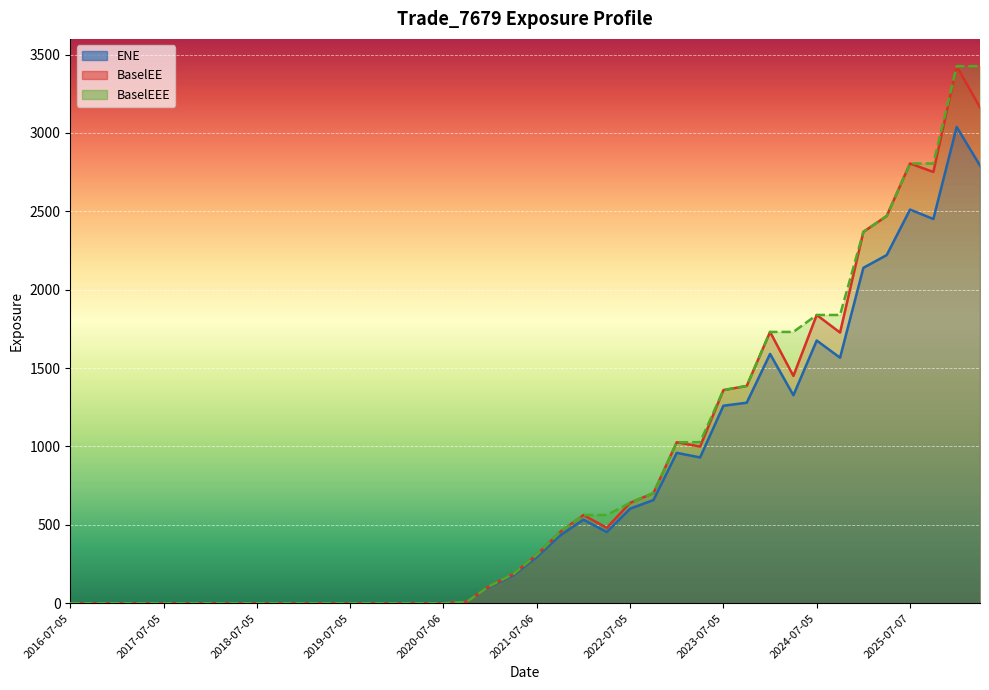

List the labels in order of BaselEEE value, smallest first.

2016-07-05, 2016-10-05, 2017-01-05, 2017-04-05, 2017-07-05, 2017-10-05, 2018-01-05, 2018-04-05, 2018-07-05, 2018-10-05, 2019-01-07, 2019-04-05, 2019-07-05, 2019-10-07, 2020-01-06, 2020-04-06, 2020-07-06, 2020-10-05, 2021-01-05, 2021-04-06, 2021-07-06, 2021-10-05, 2022-01-05, 2022-04-05, 2022-07-05, 2022-10-05, 2023-01-05, 2023-04-05, 2023-07-05, 2023-10-05, 2024-01-05, 2024-04-05, 2024-07-05, 2024-10-07, 2025-01-06, 2025-04-07, 2025-07-07, 2025-10-06, 2026-01-05, 2026-04-07